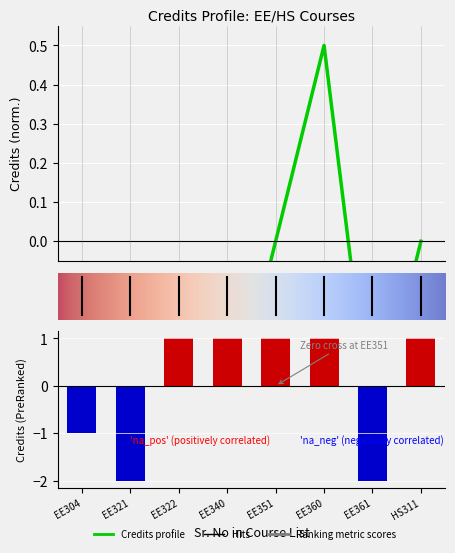

Count the number of categories in the chart.

8